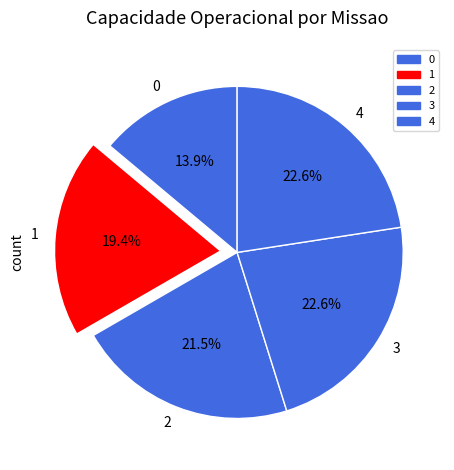

Is there any slice that represents more than half of the pie?

No